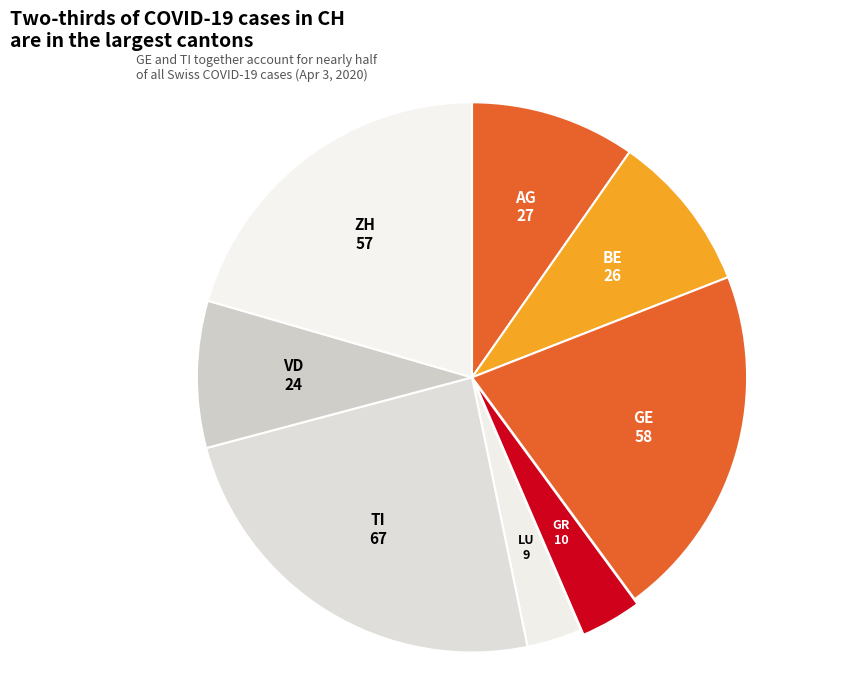

Is TI the majority of the pie?

No